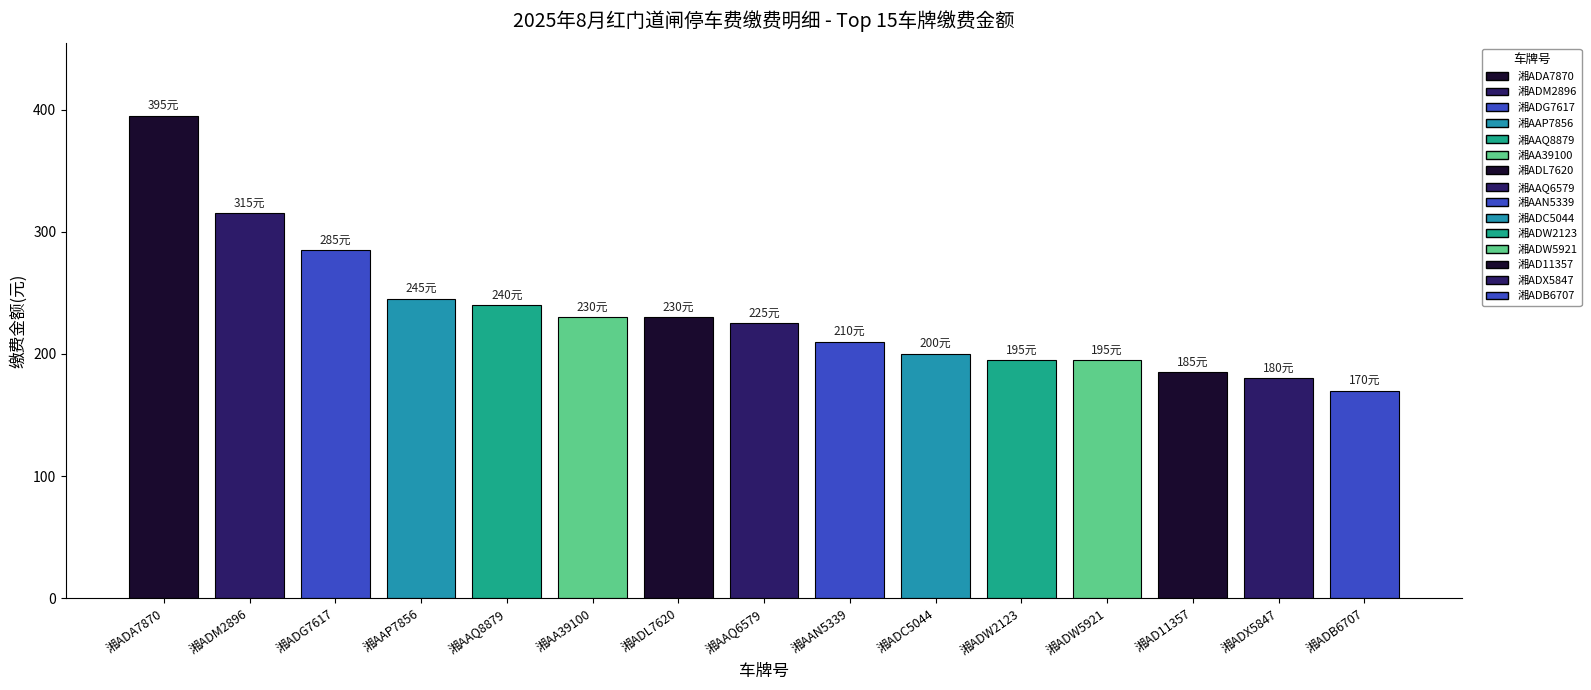

What is the difference between the maximum and minimum values?

225